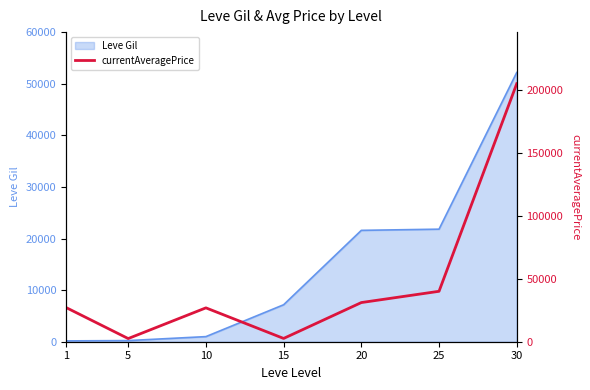

At which category does the data reach its first local peak?

10